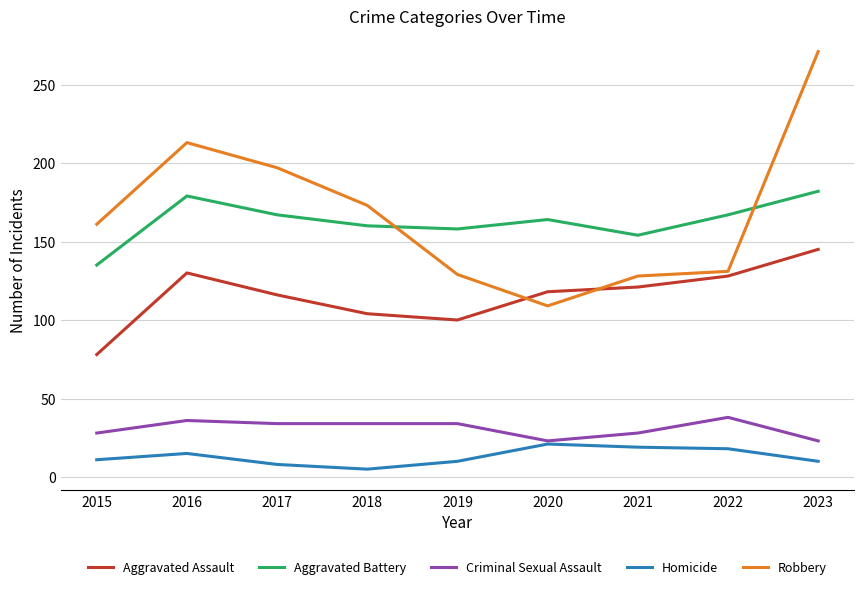

How many interior local valleys does the Aggravated Assault series have?

1